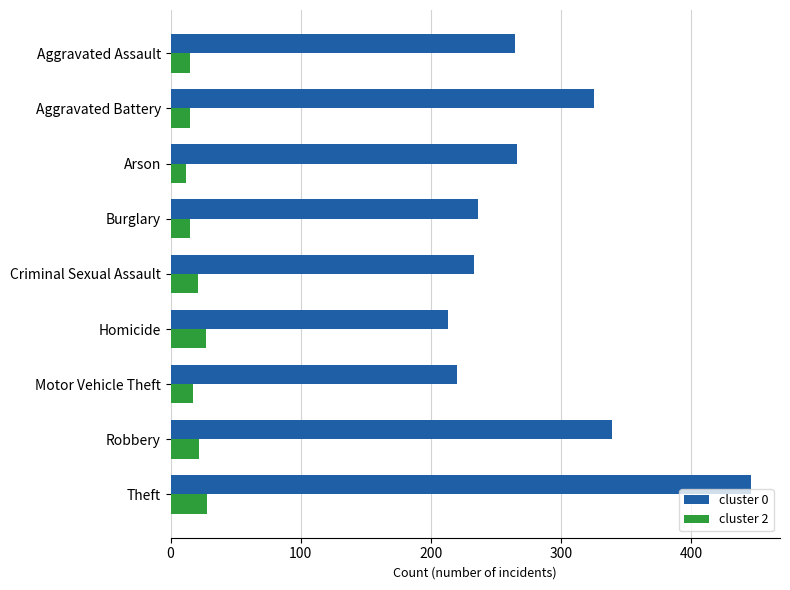

The cluster 0 series shows 361 at Burglary. True or false?

False